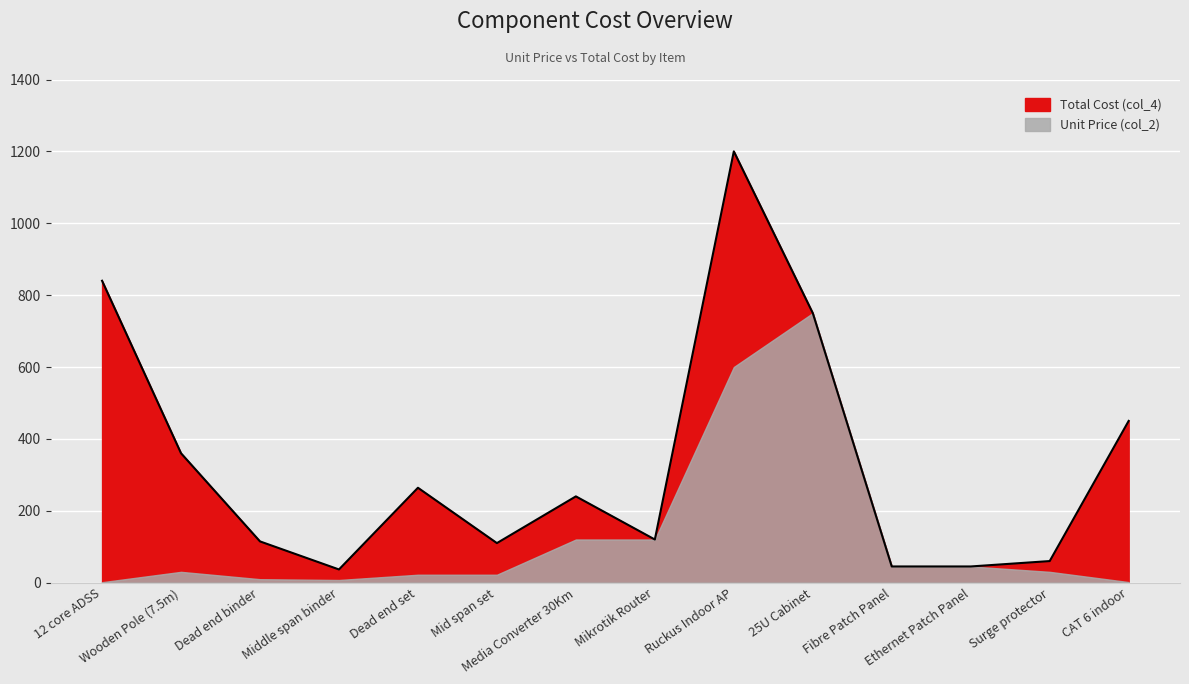

Which label corresponds to the largest value in the chart?

Ruckus Indoor AP